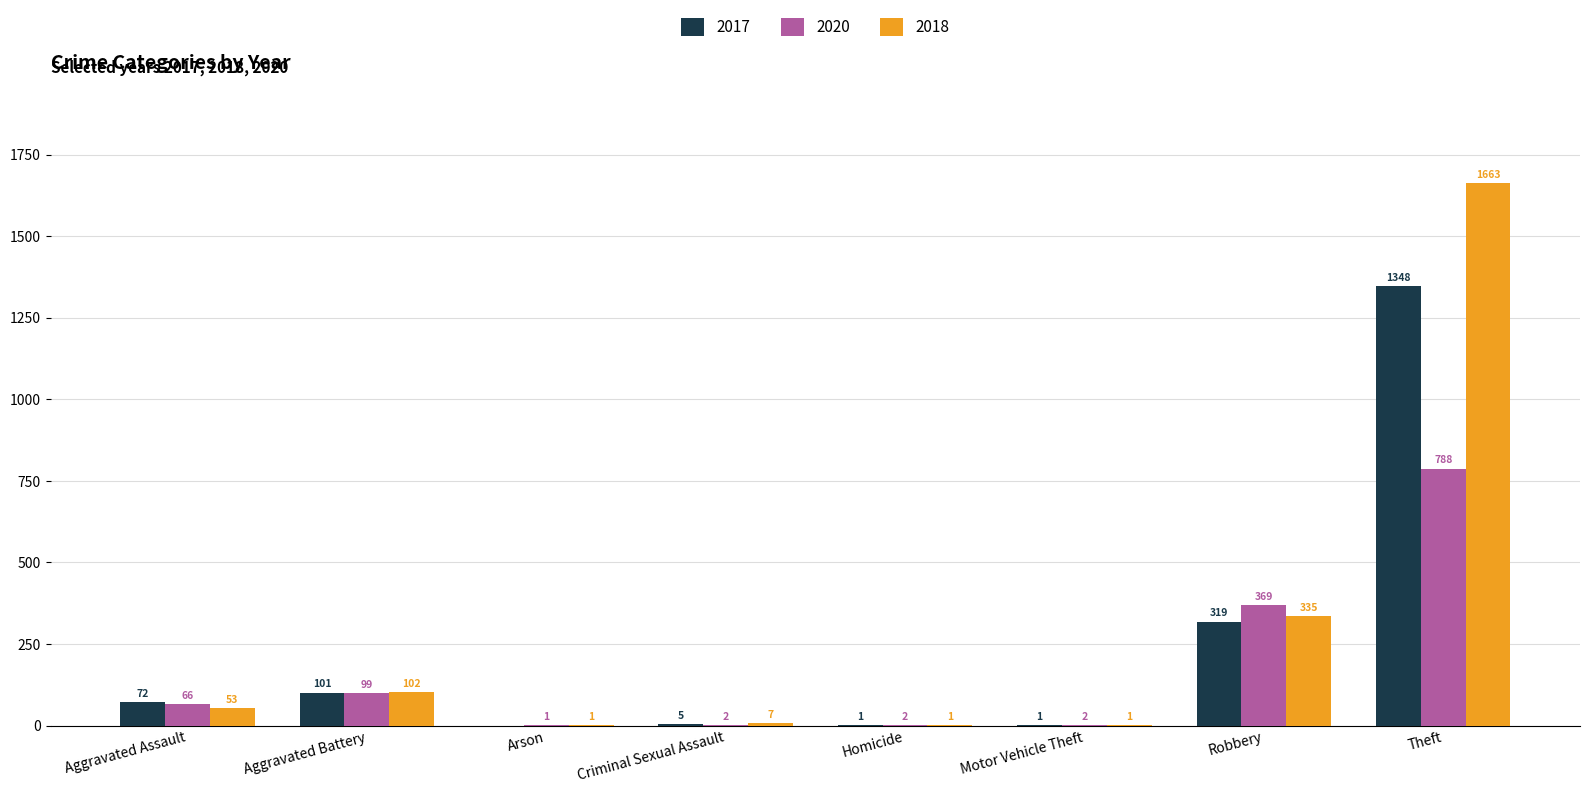

What is the spread (max minus min) of values at Theft?

875